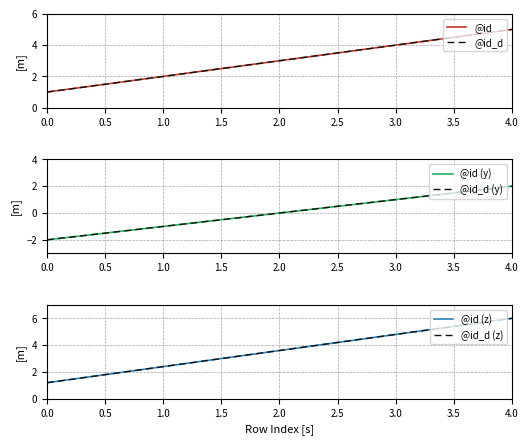

What is the value of the @id_d (z) point at the 1st from the left?

1.2